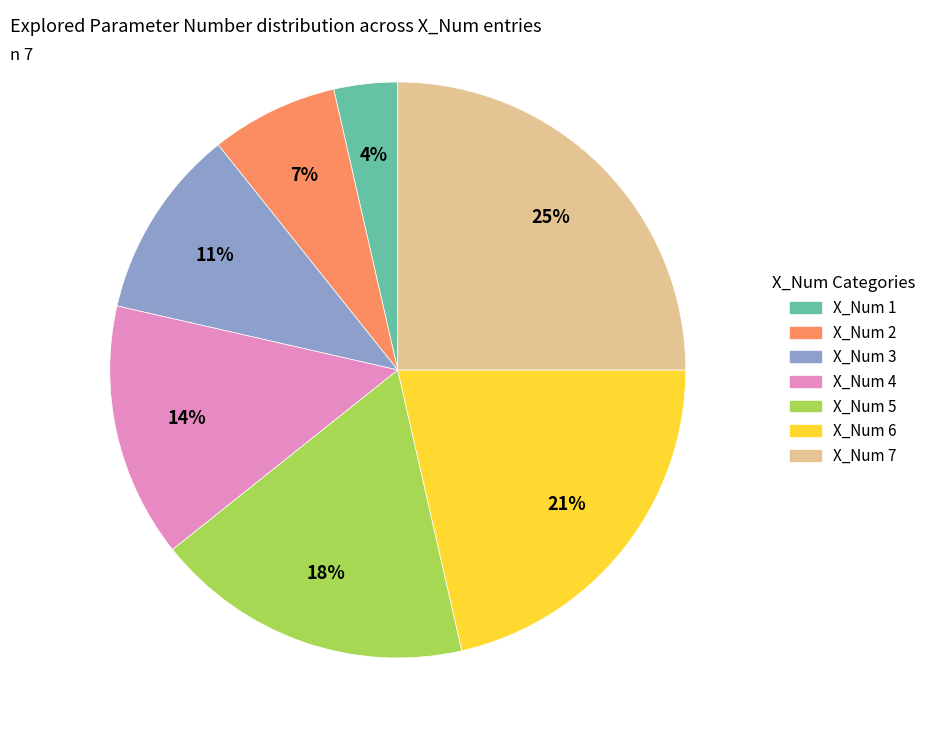

What is the ratio of the value at X_Num 4 to the value at X_Num 3?

1.3